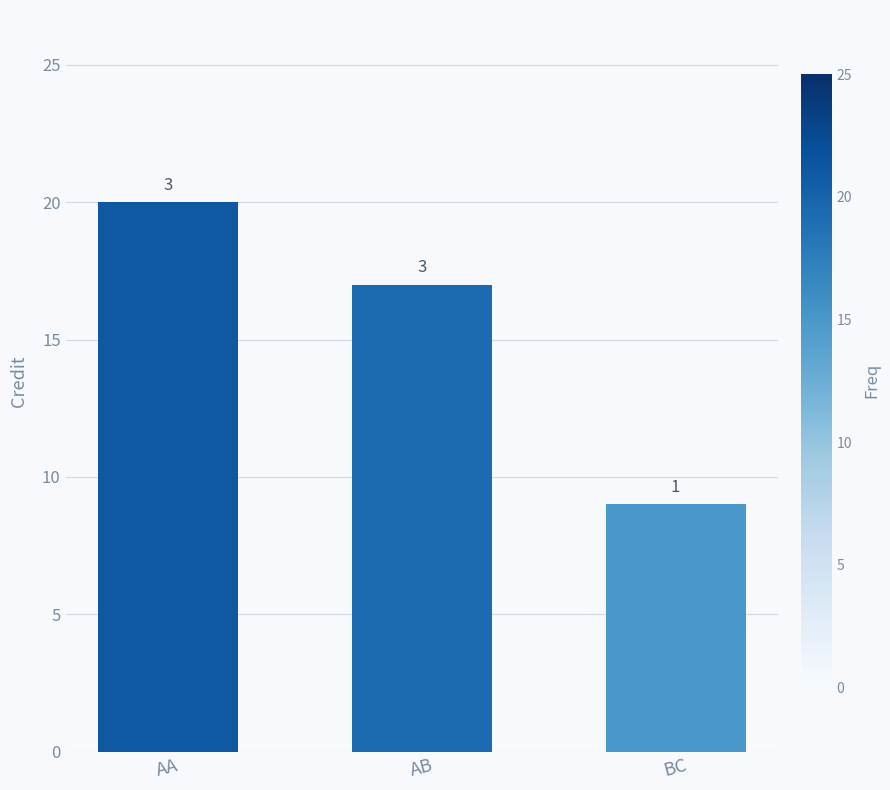

Reading left to right, what are all the values shown in this chart?

AA=20	AB=17	BC=9